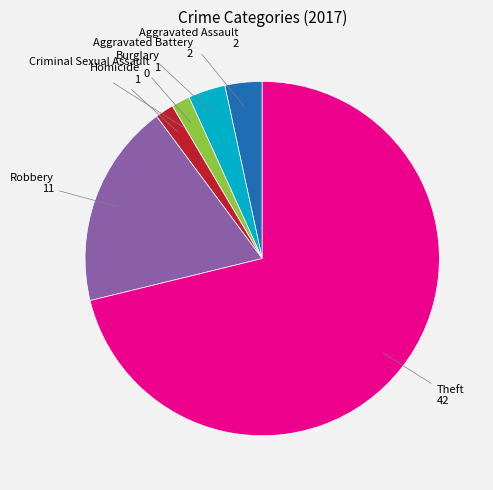

Is there a majority slice in this chart?

Yes